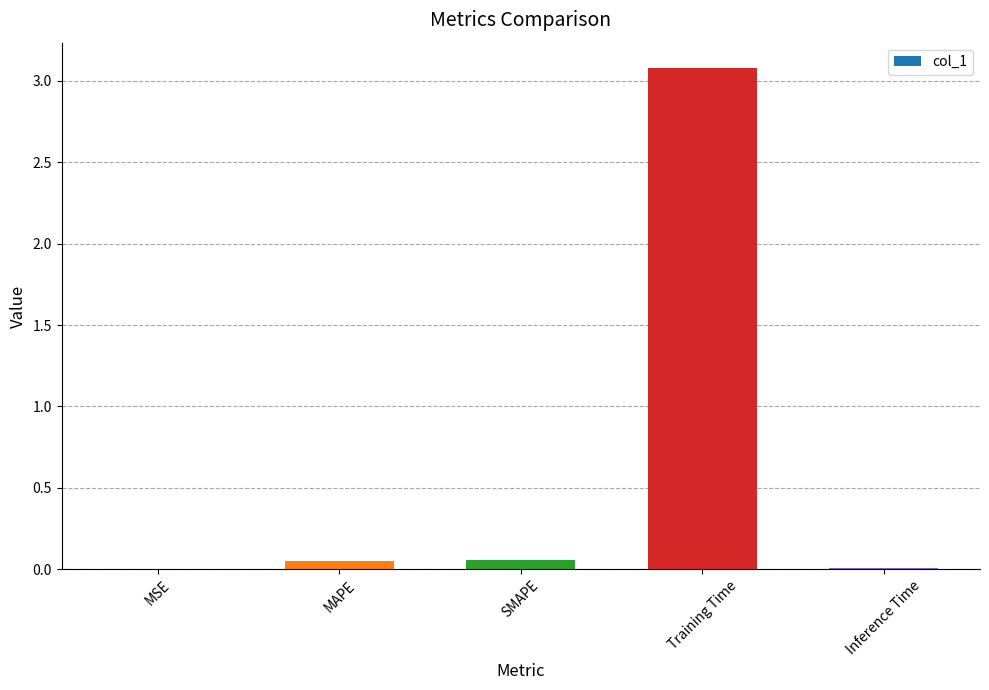

Are the bars horizontal?

No